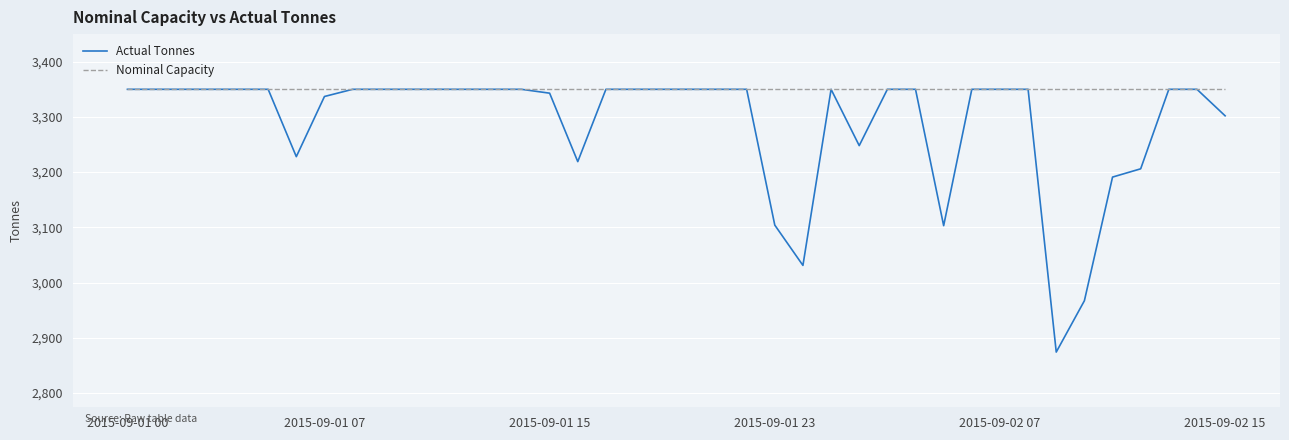

Which series has the largest range (max minus min)?

Actual Tonnes